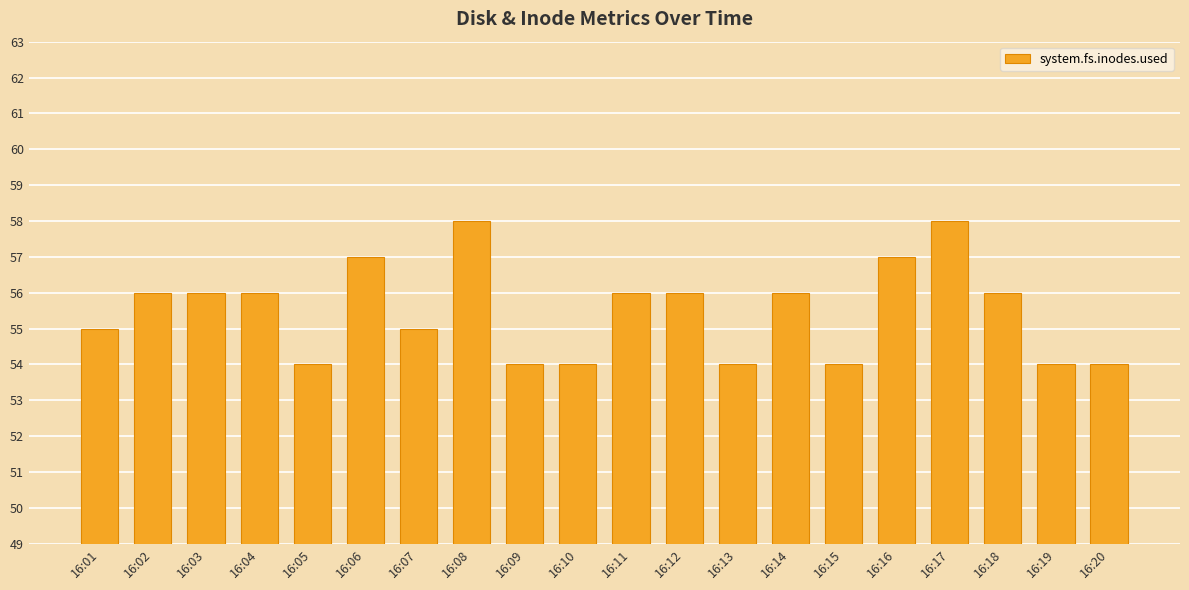

Between 16:07 and 16:02, which is larger?

16:02